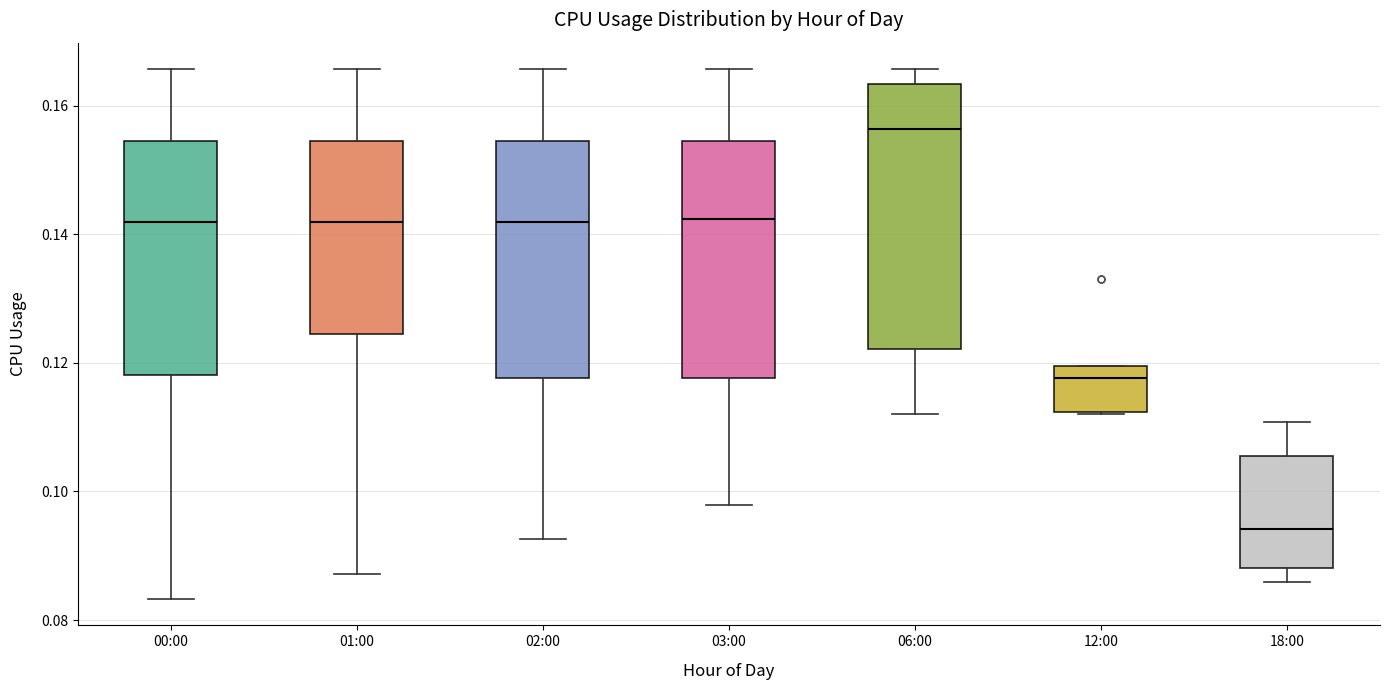

Reading left to right, read every box against the y-axis: the position of its median line, the range the box covers, and the ends of its whiskers. The values are not printed on the chart, so give them approximately, as read against the axis.

00:00: median 0.142, box 0.118 to 0.154, whiskers 0.084 to 0.166
01:00: median 0.142, box 0.124 to 0.154, whiskers 0.088 to 0.166
02:00: median 0.142, box 0.118 to 0.154, whiskers 0.092 to 0.166
03:00: median 0.142, box 0.118 to 0.154, whiskers 0.098 to 0.166
06:00: median 0.156, box 0.122 to 0.164, whiskers 0.112 to 0.166
12:00: median 0.118, box 0.112 to 0.120, whiskers 0.112 to 0.120
18:00: median 0.094, box 0.088 to 0.106, whiskers 0.086 to 0.110